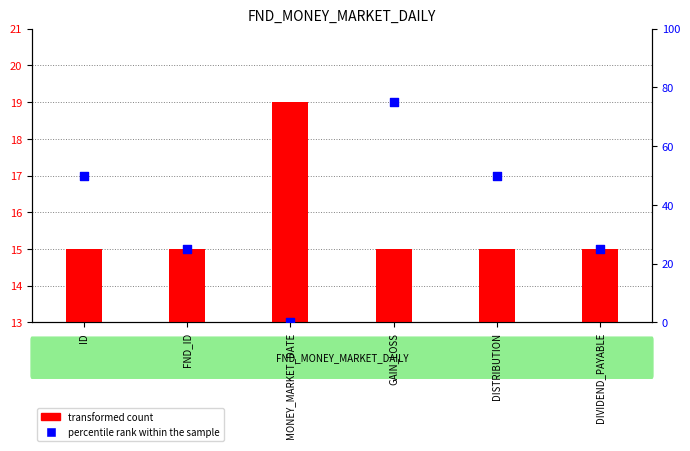

What are all the series names shown in the legend?

transformed count, percentile rank within the sample